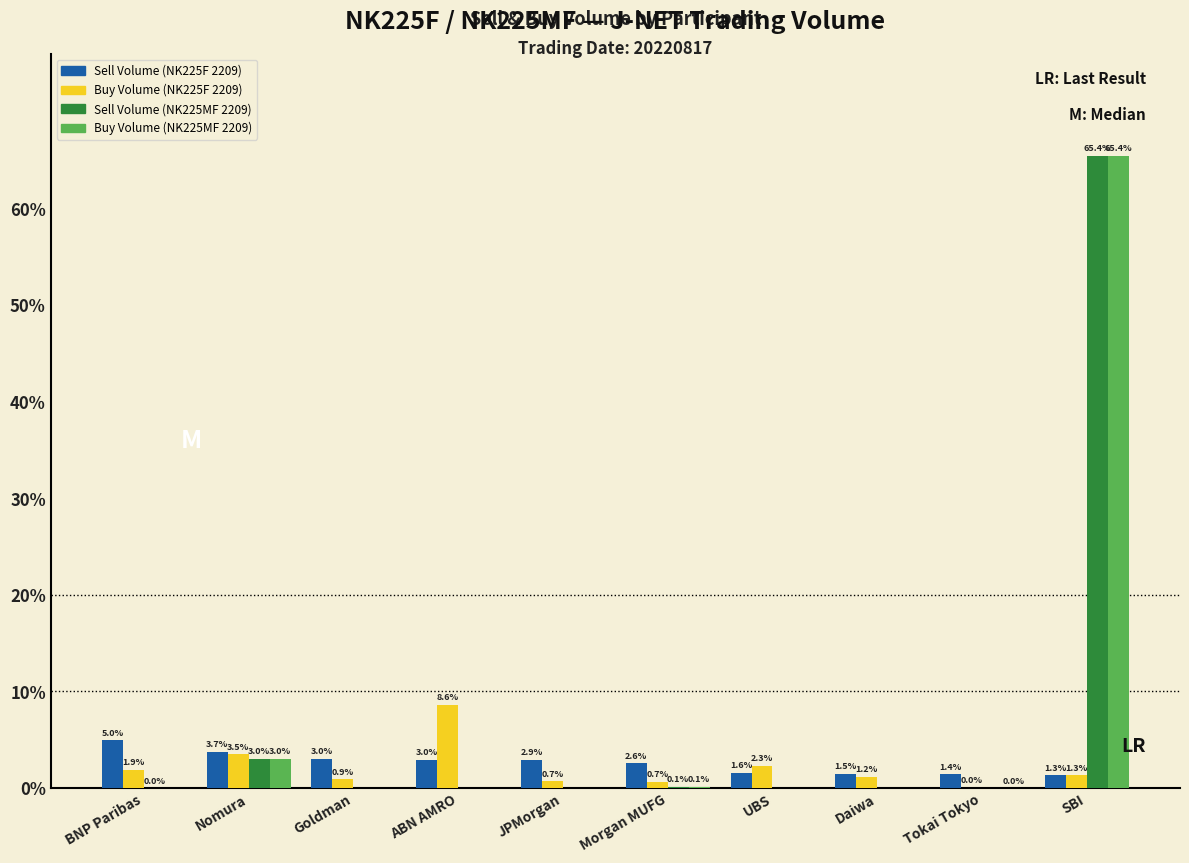

Which series has the largest total across all categories?

Sell Volume (NK225MF 2209)